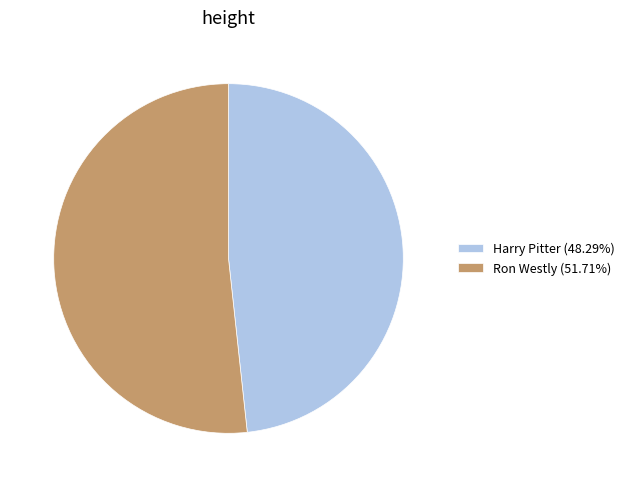

Is the sum of Ron Westly (51.71%) and Harry Pitter (48.29%) greater than half?

Yes